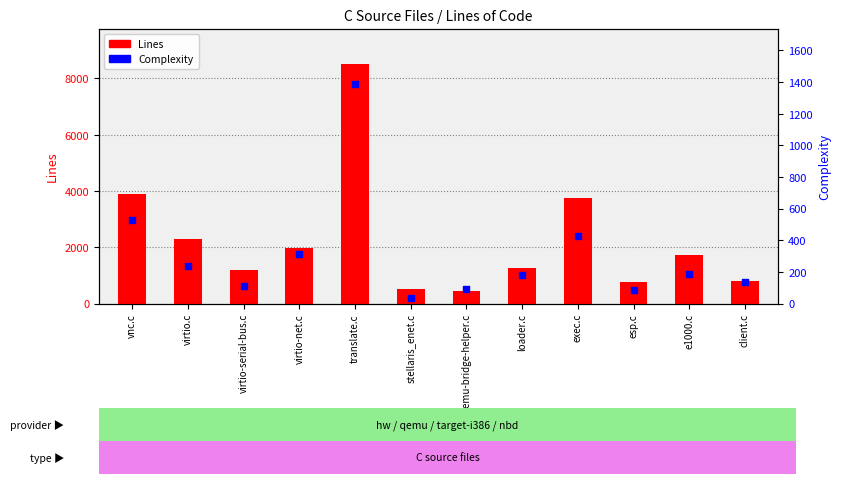

At how many categories does at least one series exceed 3338?

3